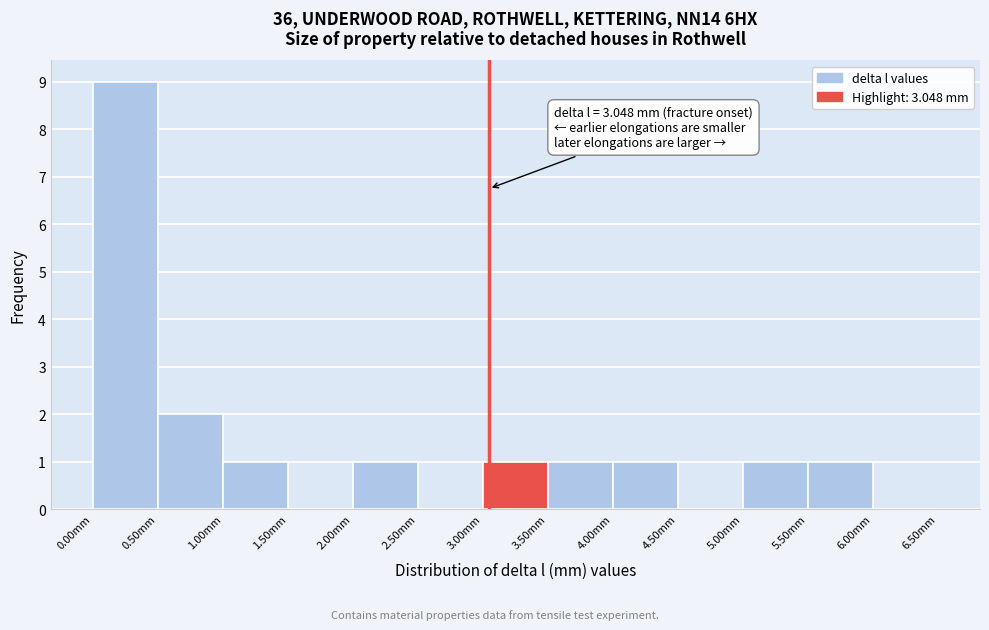

Over which range of the x-axis is the bar tallest?

0.0 to 0.5